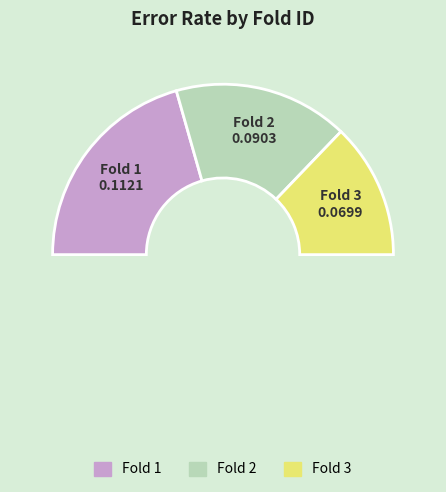

True or false: 3 accounts for 26% of the total.

True